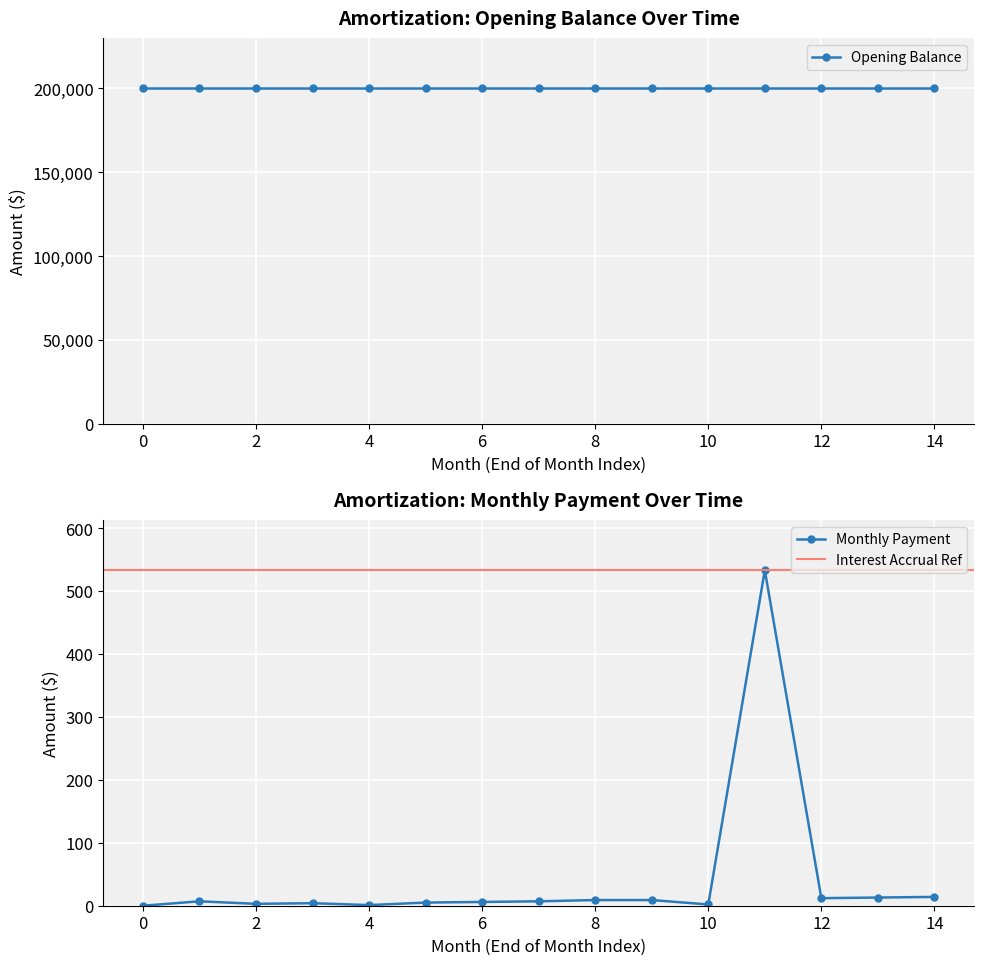

Rank the categories by value from highest to lowest.

11, 14, 13, 12, 8, 9, 1, 7, 6, 5, 3, 2, 10, 4, 0